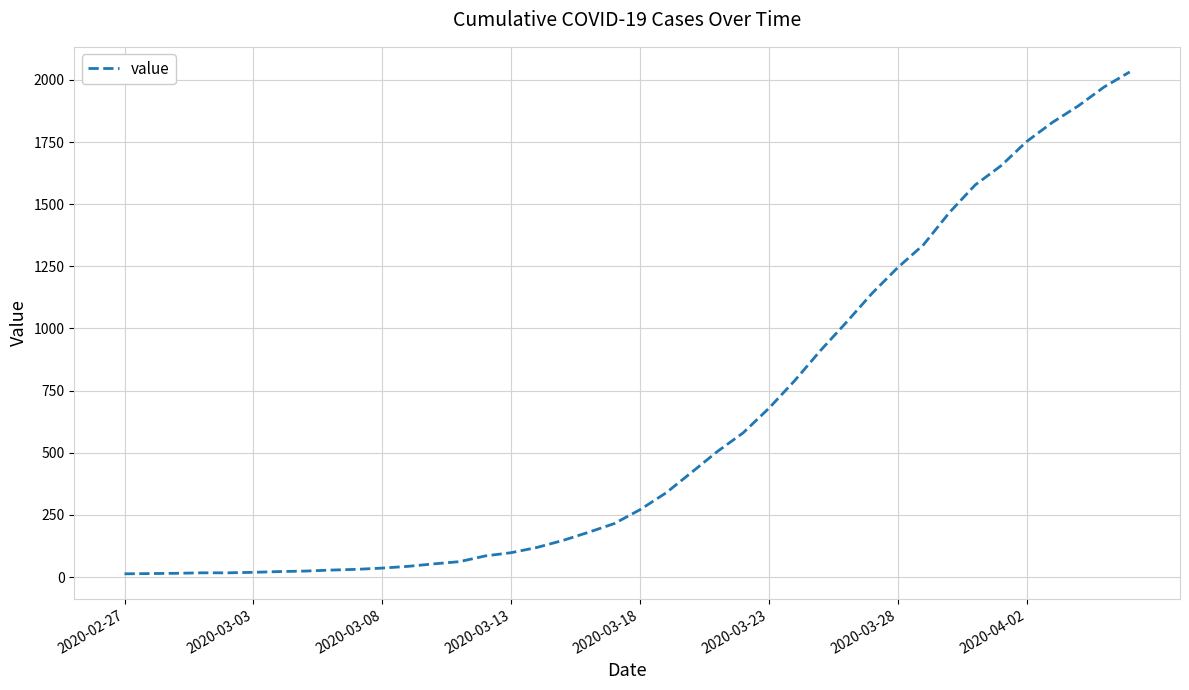

What is the greatest value displayed?

2032